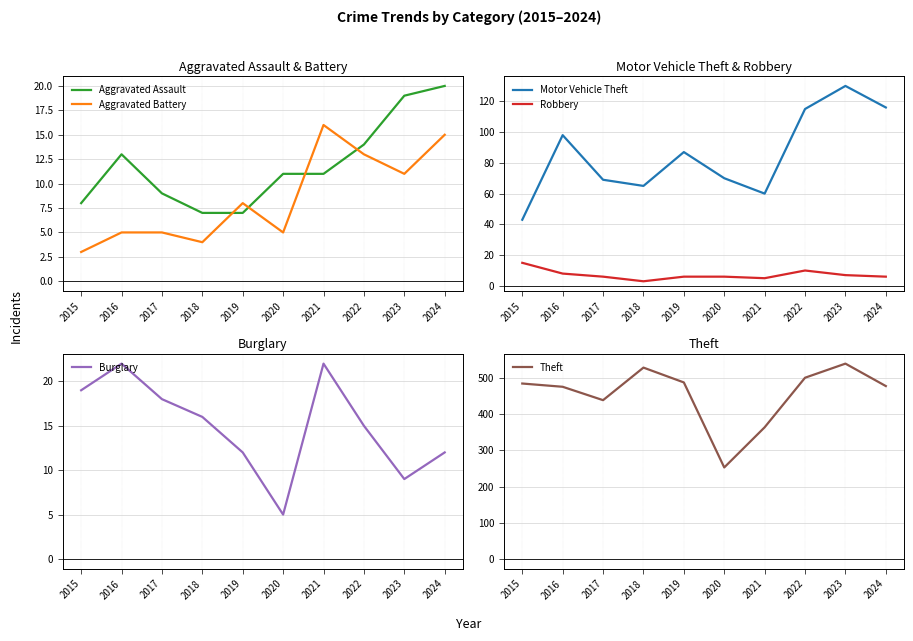

Is the value of Robbery at 2015 greater than the value of Aggravated Battery at 2020?

Yes